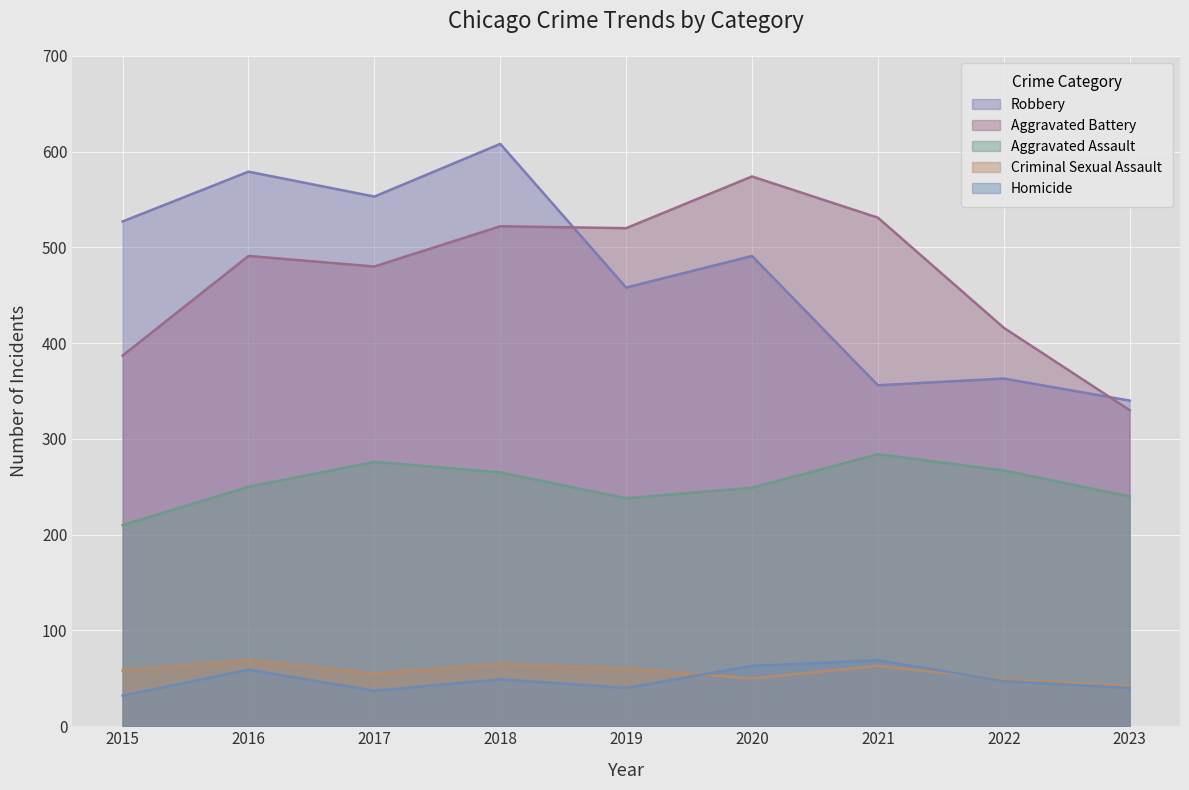

Rank the series at 2015 from lowest to highest value.

Homicide, Criminal Sexual Assault, Aggravated Assault, Aggravated Battery, Robbery